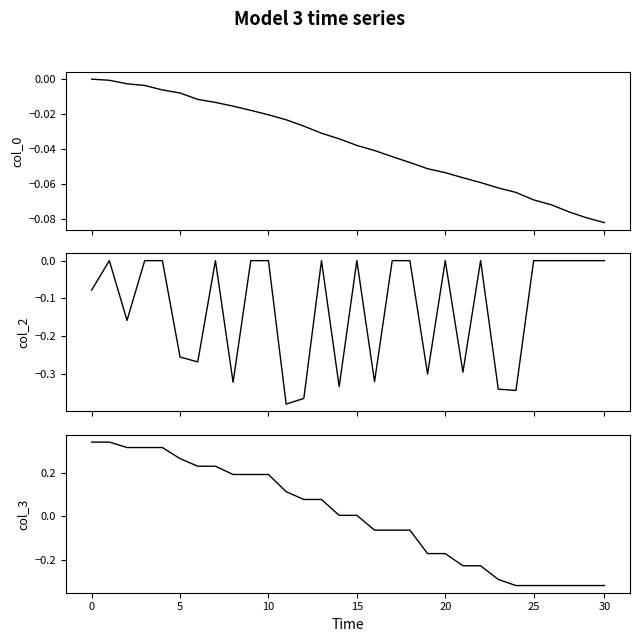

How many values in the col_0 series are below 0?

29